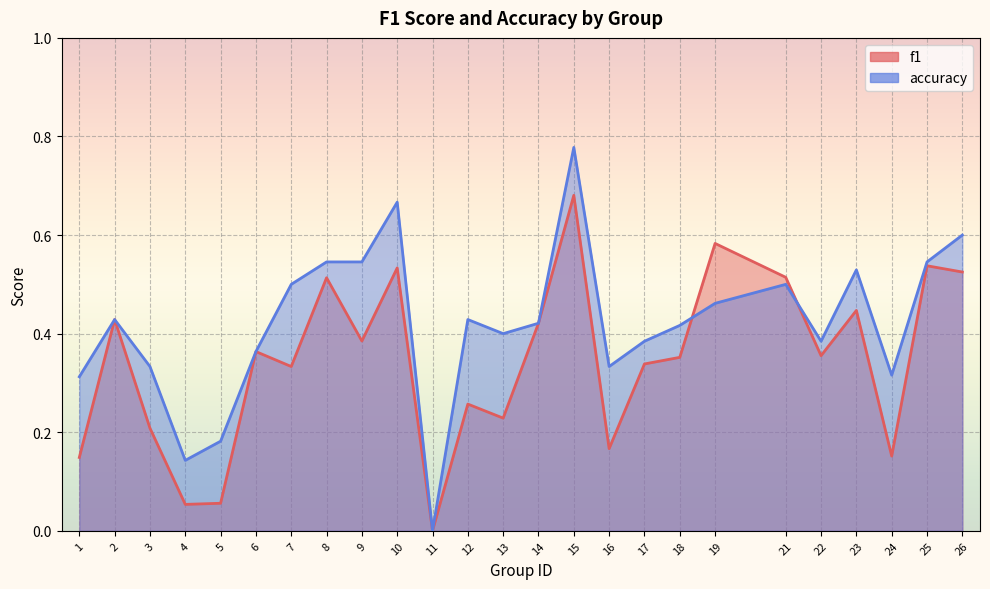

Reading right to left, extract all data points from this chart.

f1: 26=0.5	25=0.5	24=0.2	23=0.4	22=0.4	21=0.5	19=0.6	18=0.4	17=0.3	16=0.2	15=0.7	14=0.4	13=0.2	12=0.3	11=0.0	10=0.5	9=0.4	8=0.5	7=0.3	6=0.4	5=0.1	4=0.1	3=0.2	2=0.4	1=0.1
accuracy: 26=0.6	25=0.5	24=0.3	23=0.5	22=0.4	21=0.5	19=0.5	18=0.4	17=0.4	16=0.3	15=0.8	14=0.4	13=0.4	12=0.4	11=0.0	10=0.7	9=0.5	8=0.5	7=0.5	6=0.4	5=0.2	4=0.1	3=0.3	2=0.4	1=0.3